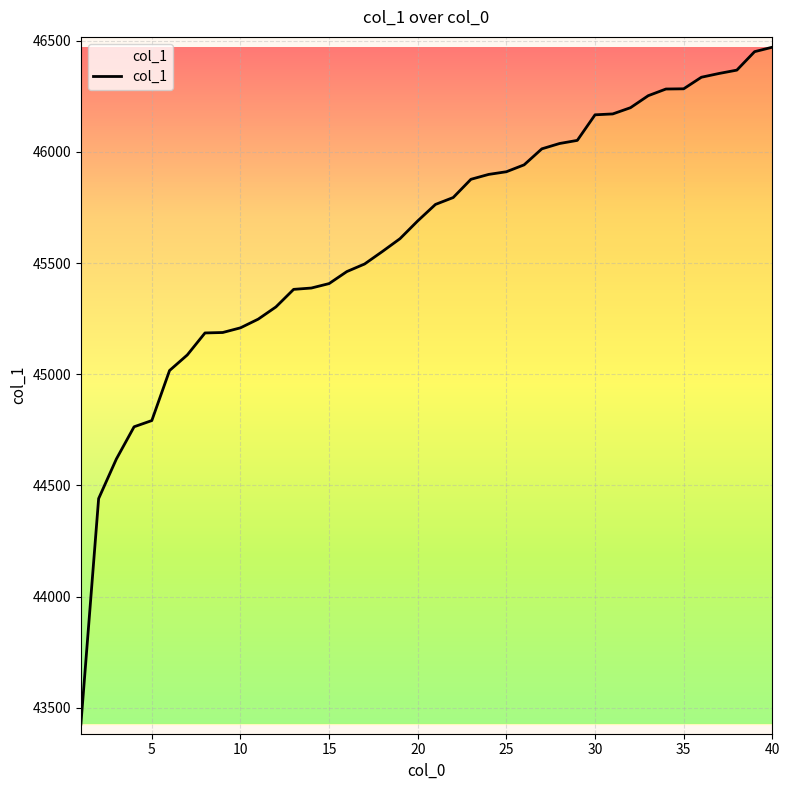

What is the greatest value displayed?

46471